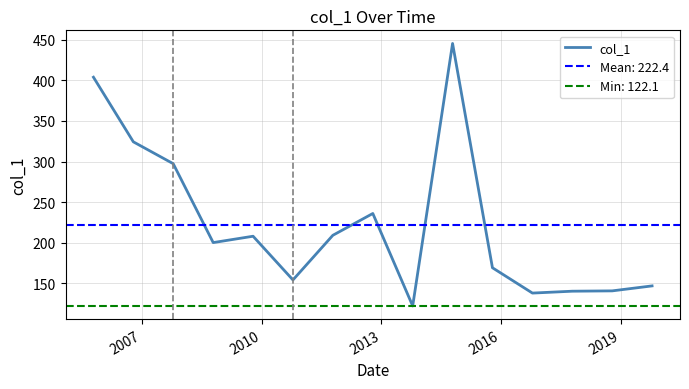

What is the smallest value displayed?

122.1